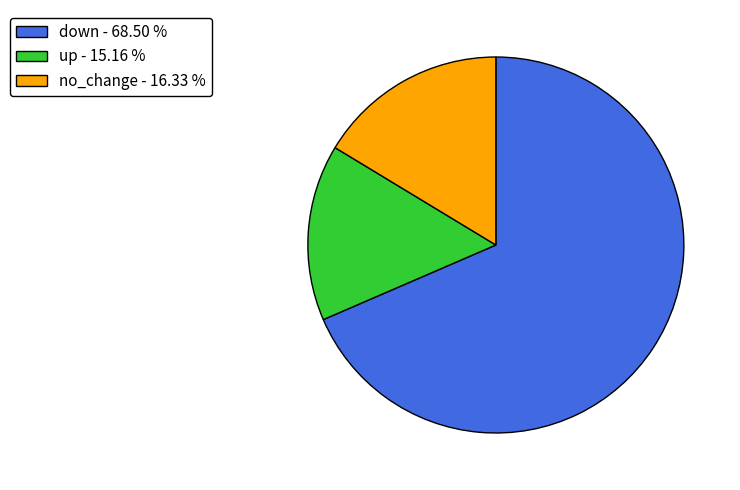

True or false: down accounts for 33% of the total.

False